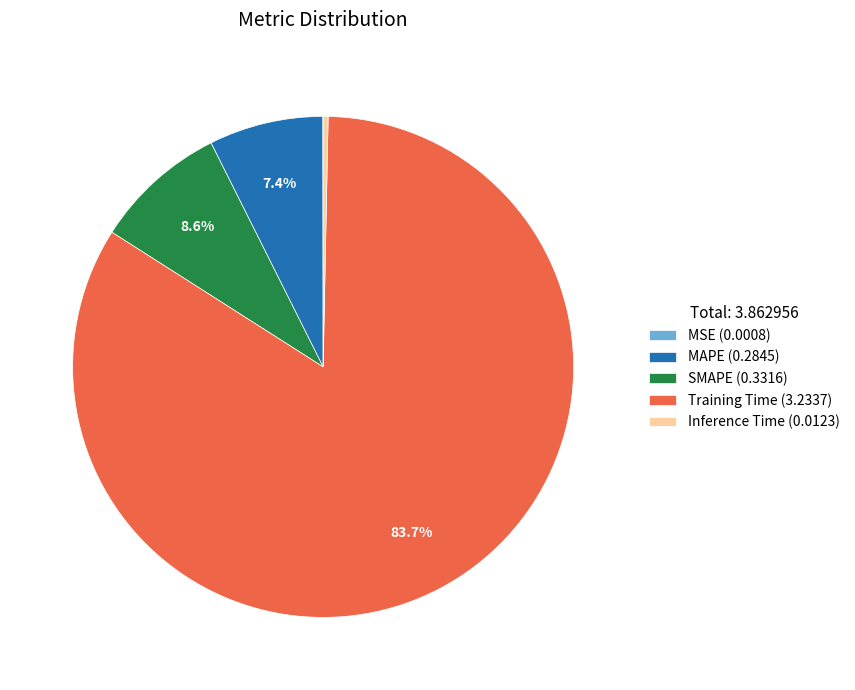

What portion of the pie excludes Training Time (3.2337)?

16.3%